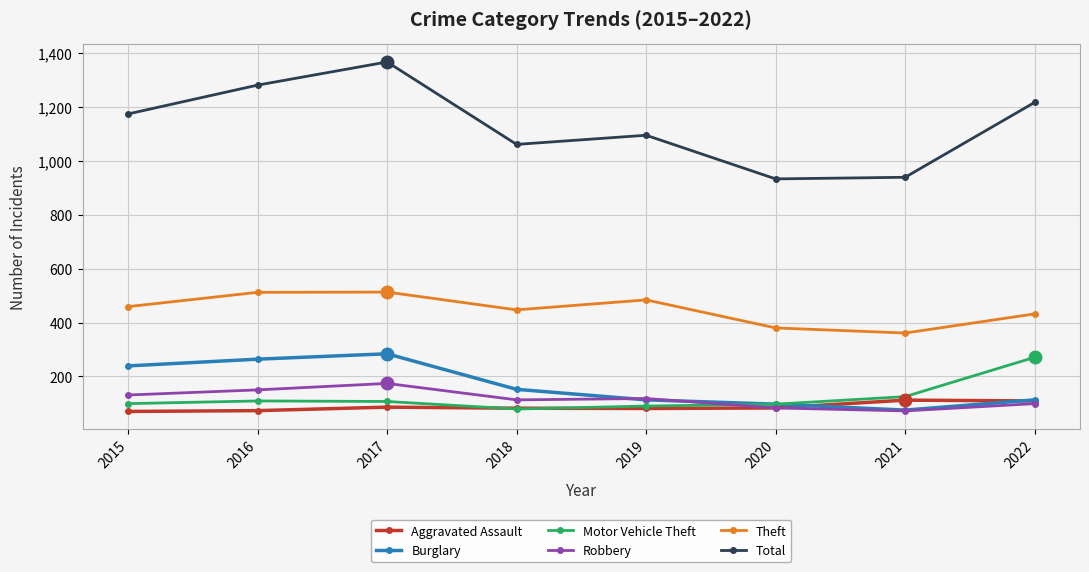

What are all the series names shown in the legend?

Aggravated Assault, Burglary, Motor Vehicle Theft, Robbery, Theft, Total